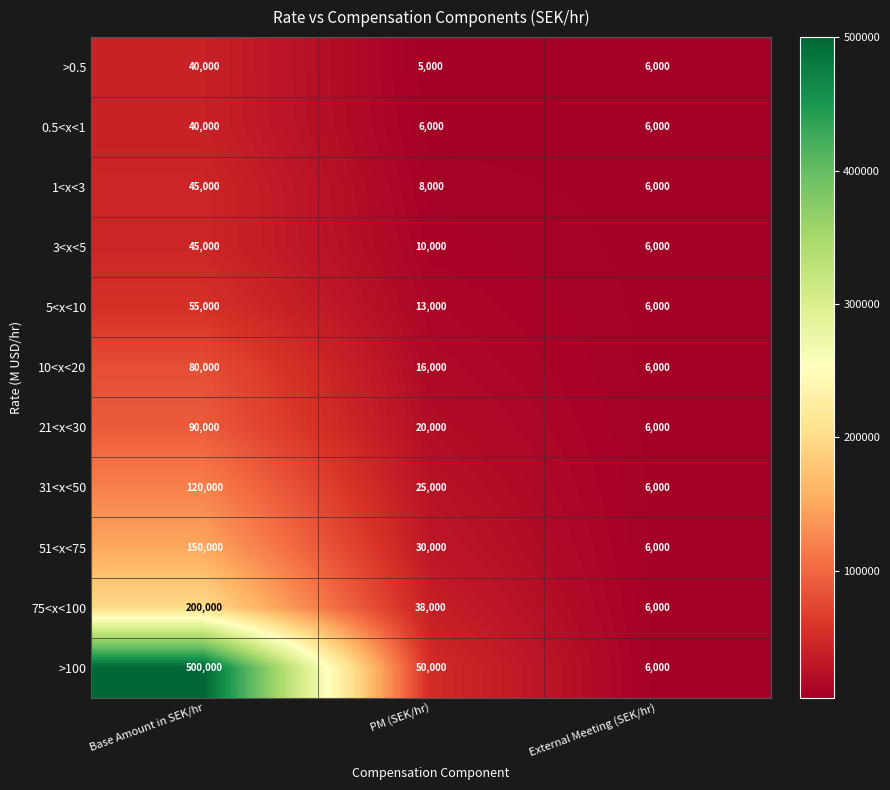

What is the difference between the second highest and minimum values in the 21<x<30 series?

14000